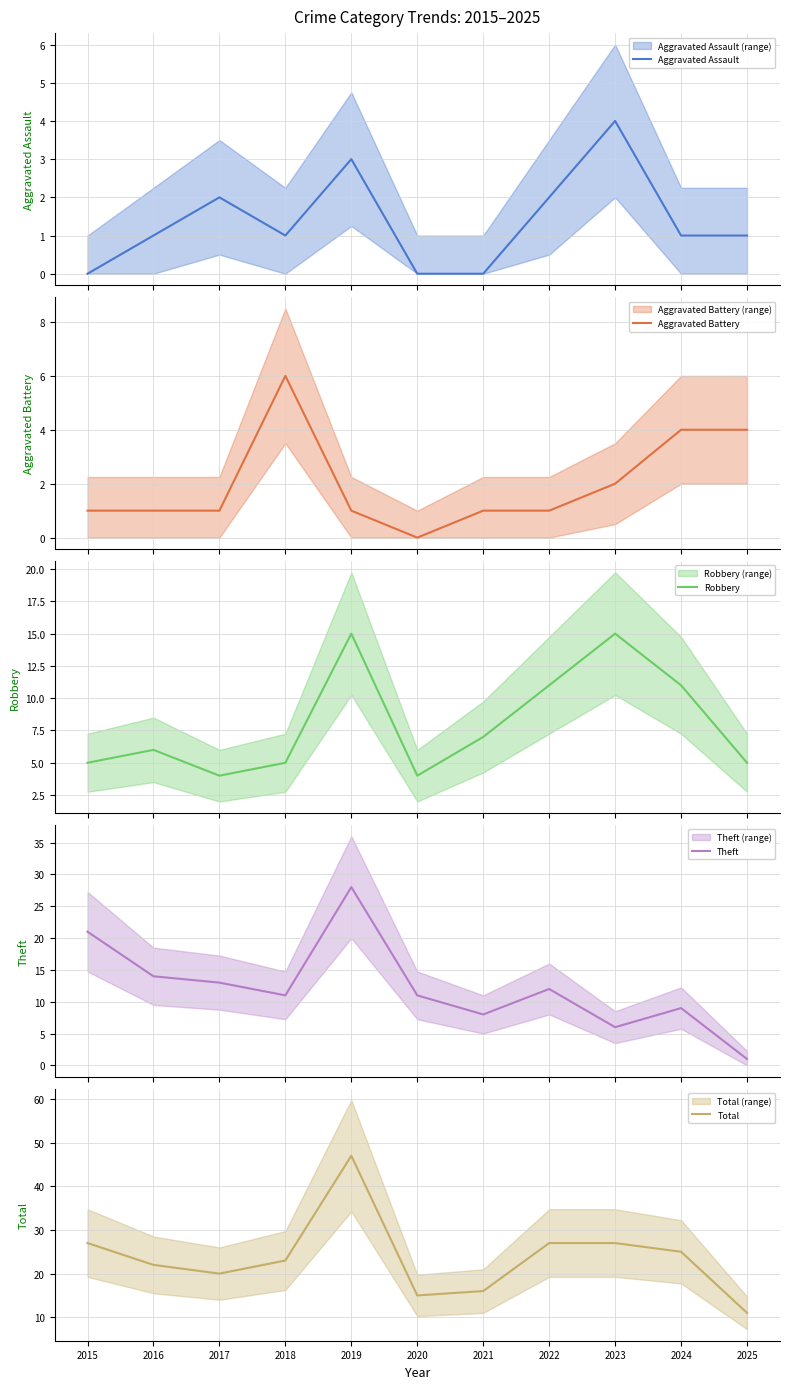

In Robbery, how many points are higher than both neighbors (excluding endpoints)?

3